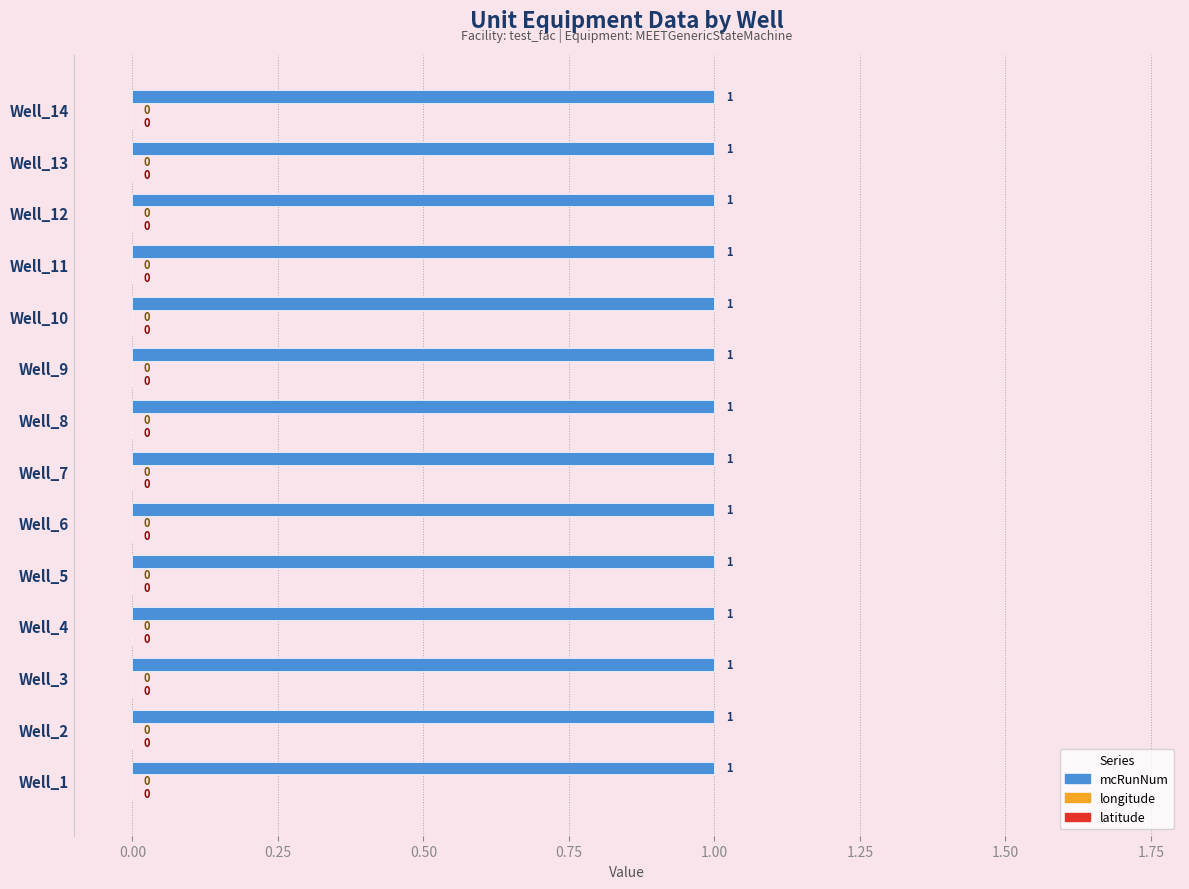

Which series has the largest total across all categories?

mcRunNum